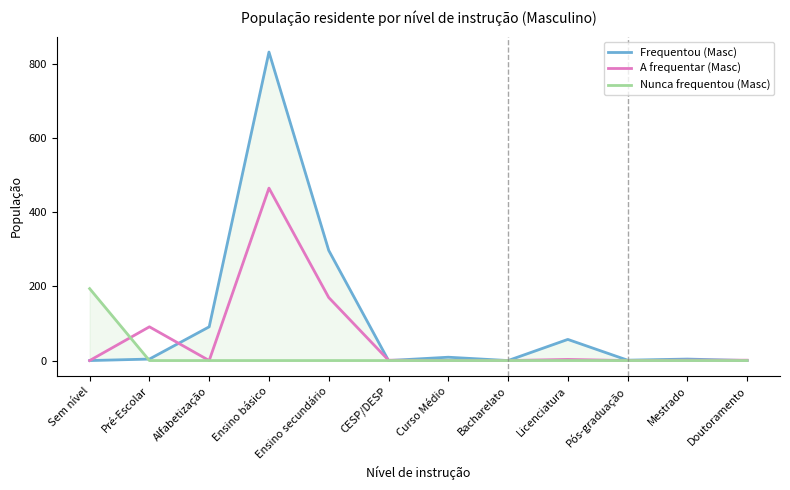

Rank the series at Ensino secundário from lowest to highest value.

Nunca frequentou (Masc), A frequentar (Masc), Frequentou (Masc)